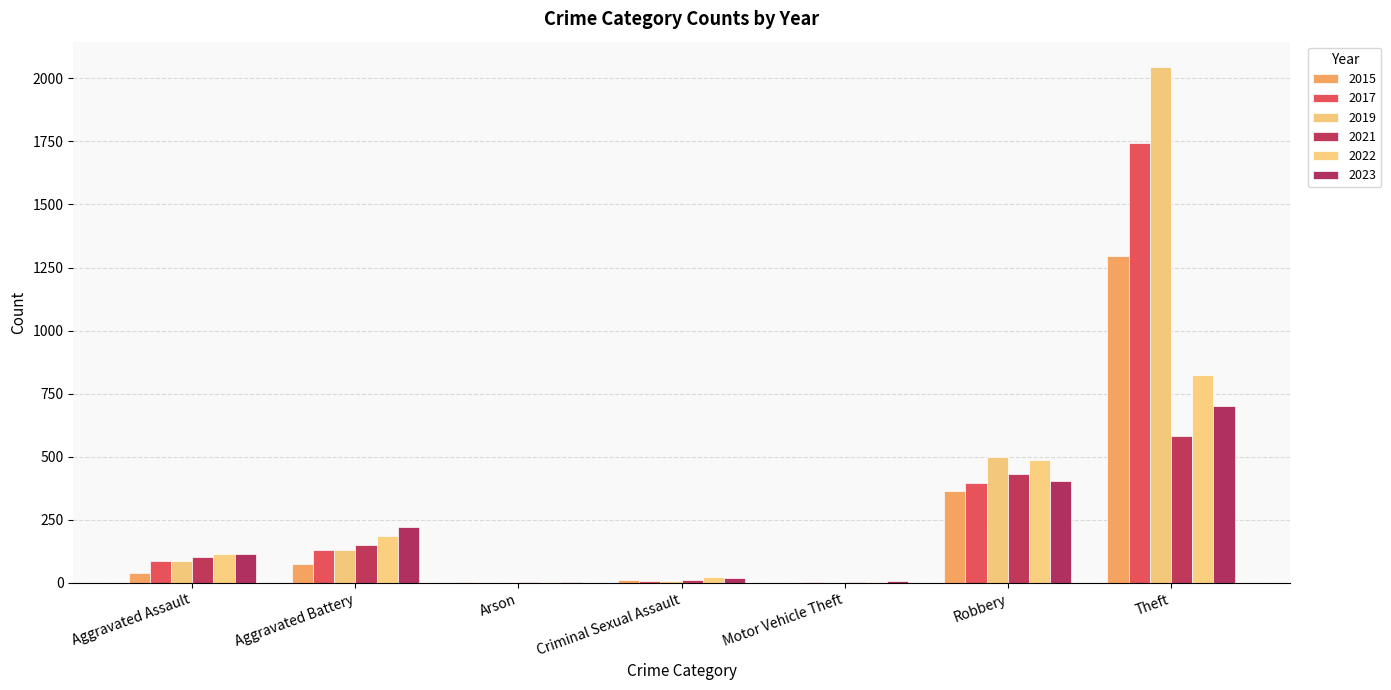

Reading left to right, what are all the values shown in this chart?

2015: 39	74	3	11	1	365	1296
2017: 89	130	0	7	2	397	1742
2019: 87	132	1	7	1	501	2043
2021: 103	151	2	11	2	432	581
2022: 113	187	3	22	2	487	826
2023: 115	221	2	20	6	404	703